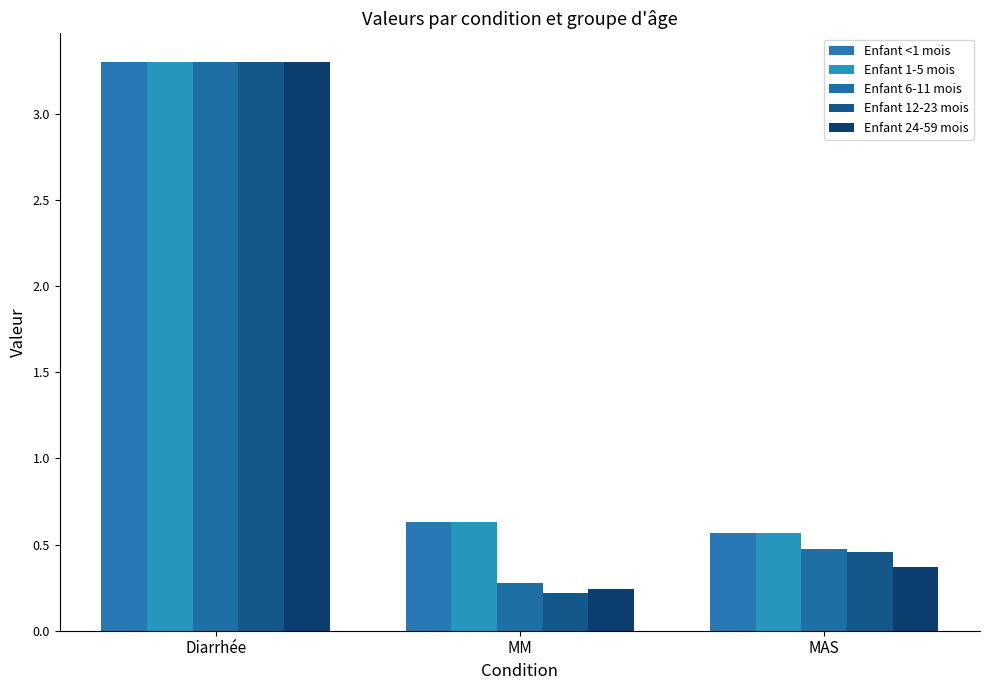

What is the difference between the highest and lowest values at MM?

0.4